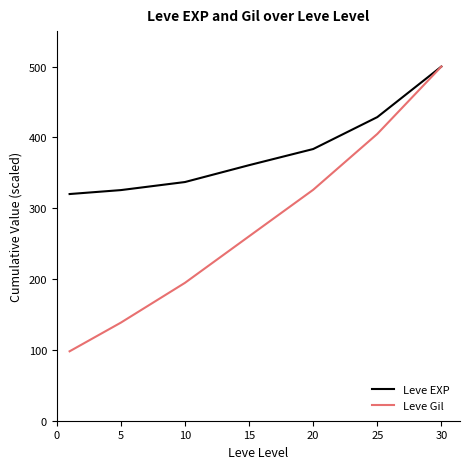

What is the minimum value for Leve Gil?

98.0